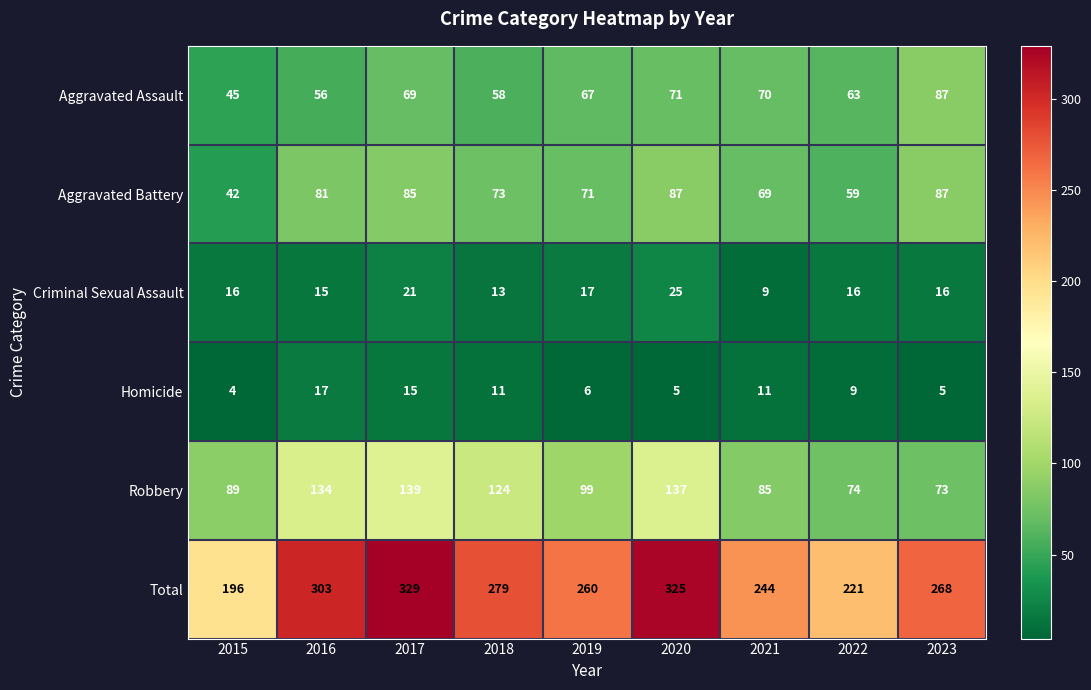

At how many categories does at least one series exceed 71?

9